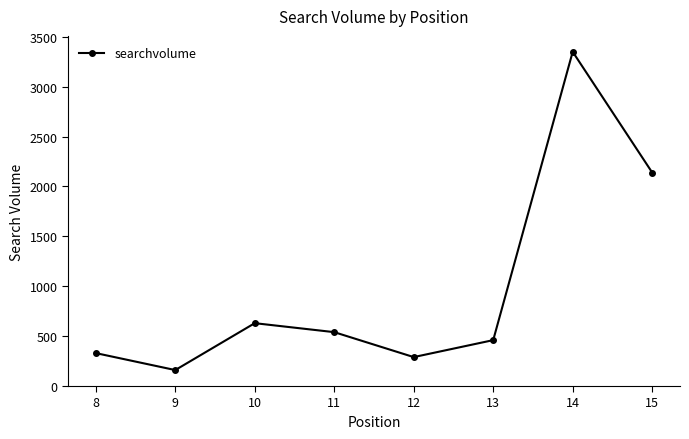

How many data points does each series have?

8